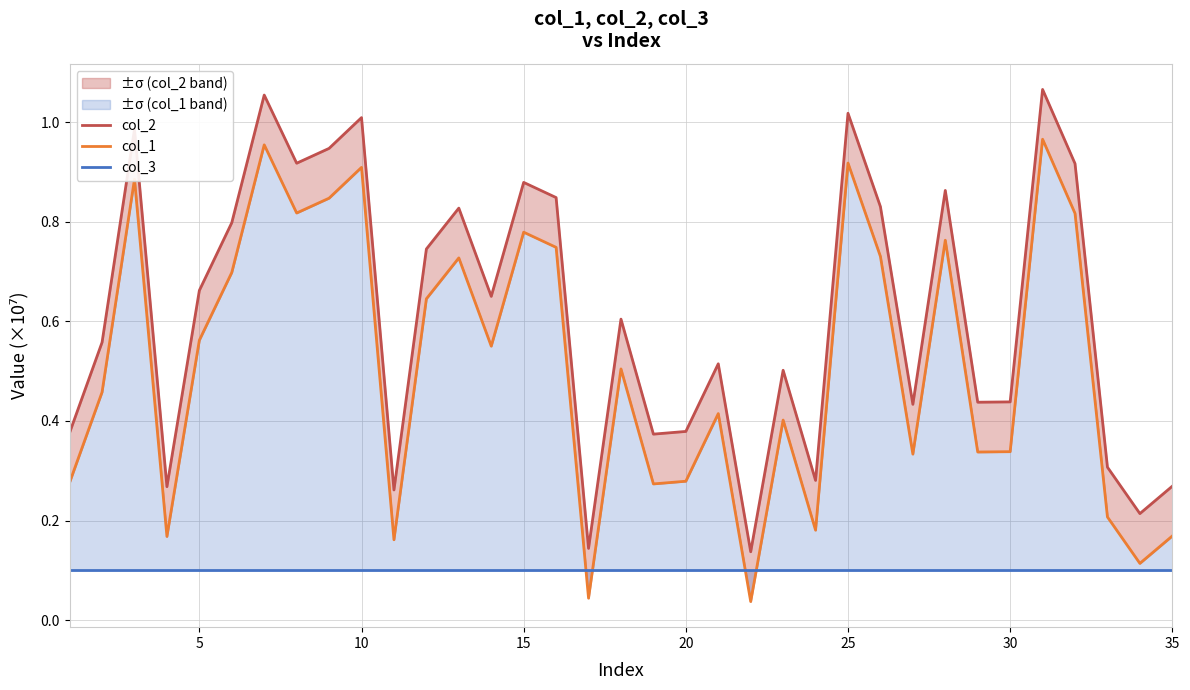

Which series has the largest range (max minus min)?

col_1